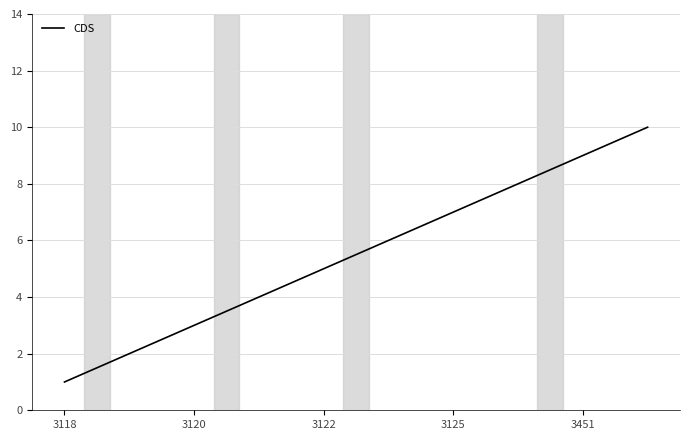

True or false: there are more than 2 points higher than both neighbors.

False